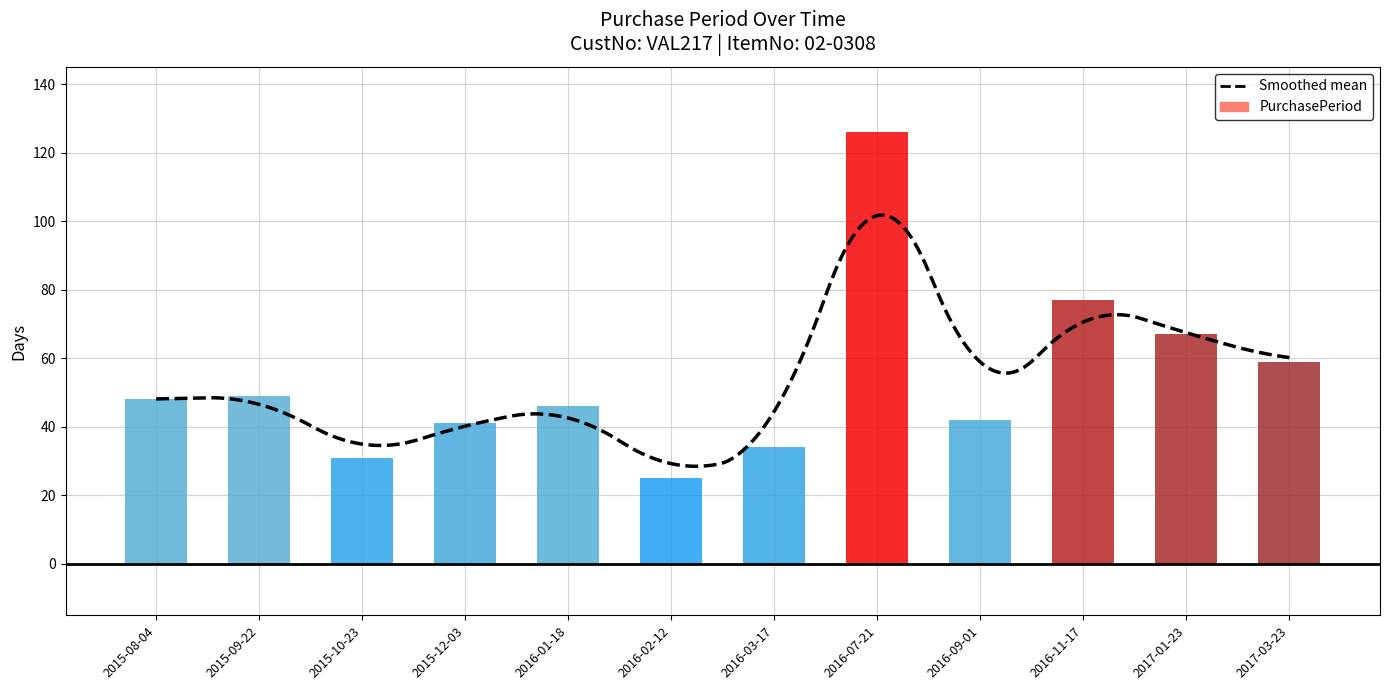

True or false: the data shows 30 at 2016-01-18.

False